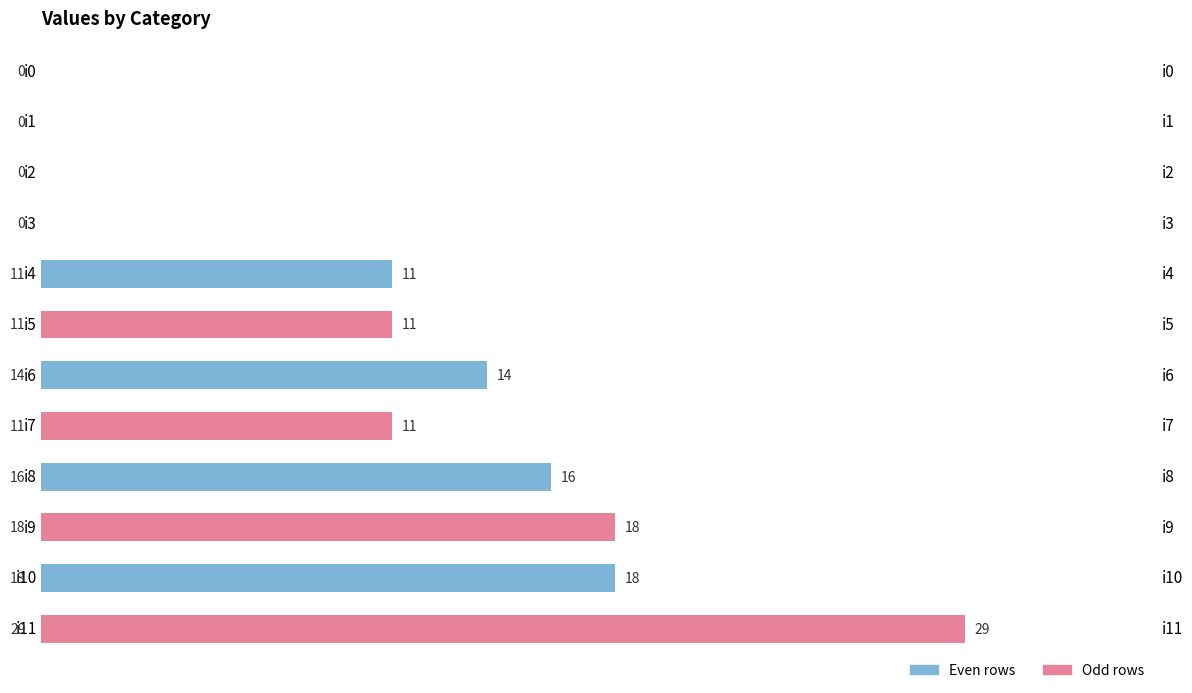

Which has a higher value, 10 or 15?

10